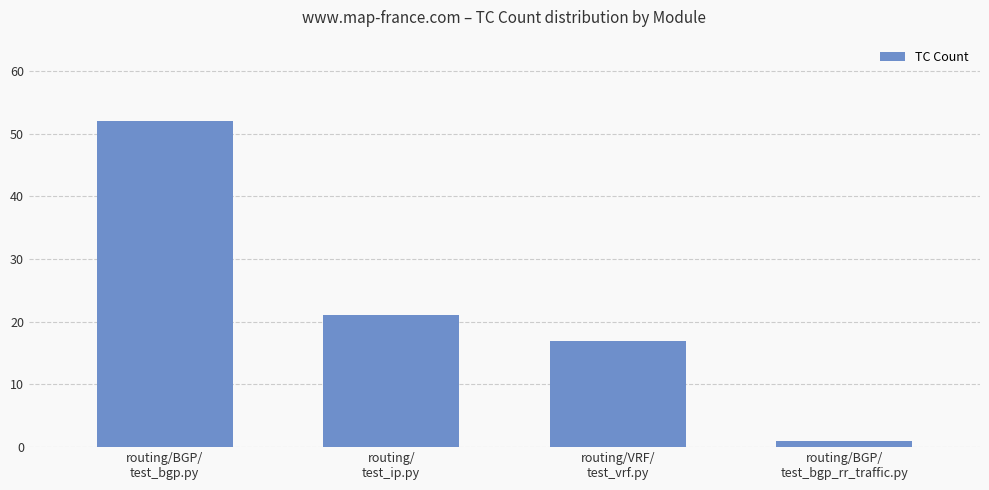

List the labels in order of value, smallest first.

routing/BGP/
test_bgp_rr_traffic.py, routing/VRF/
test_vrf.py, routing/
test_ip.py, routing/BGP/
test_bgp.py